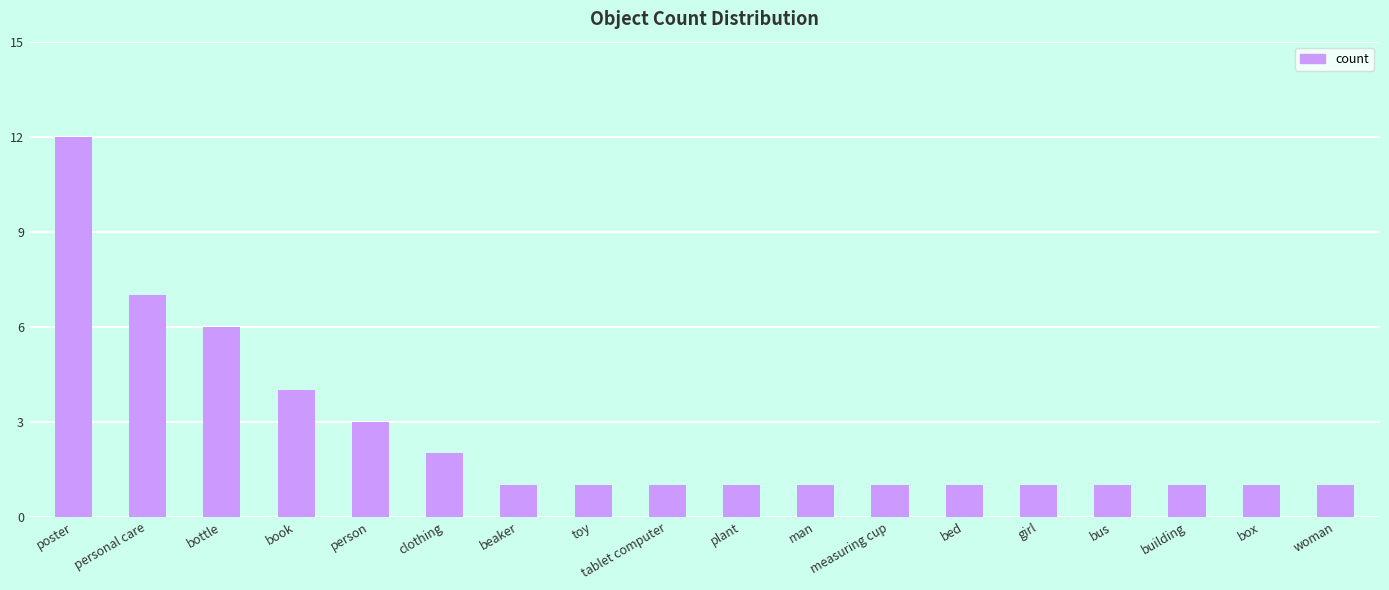

What is the minimum value shown in the chart?

1